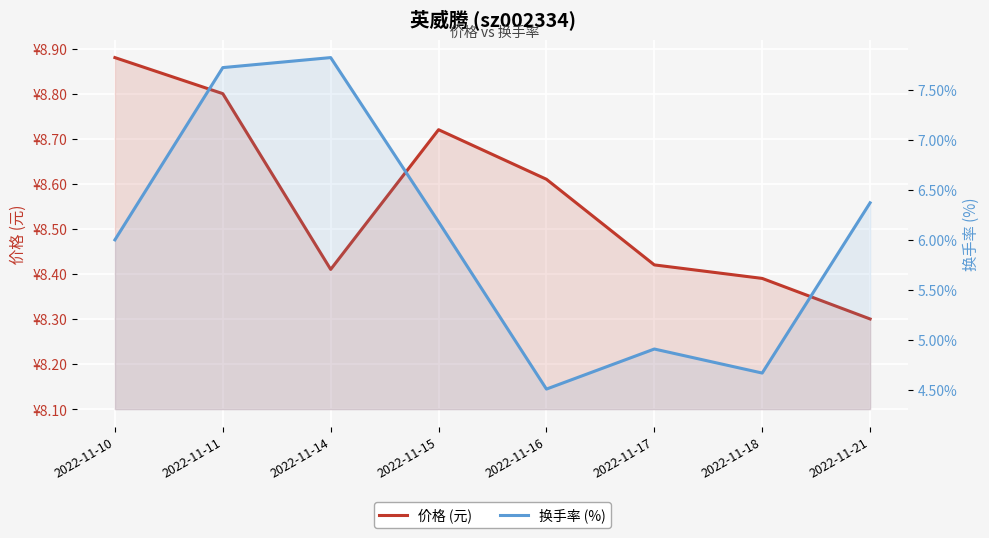

What is the difference between the second highest and second lowest values in the 换手率 (%) series?

3.0